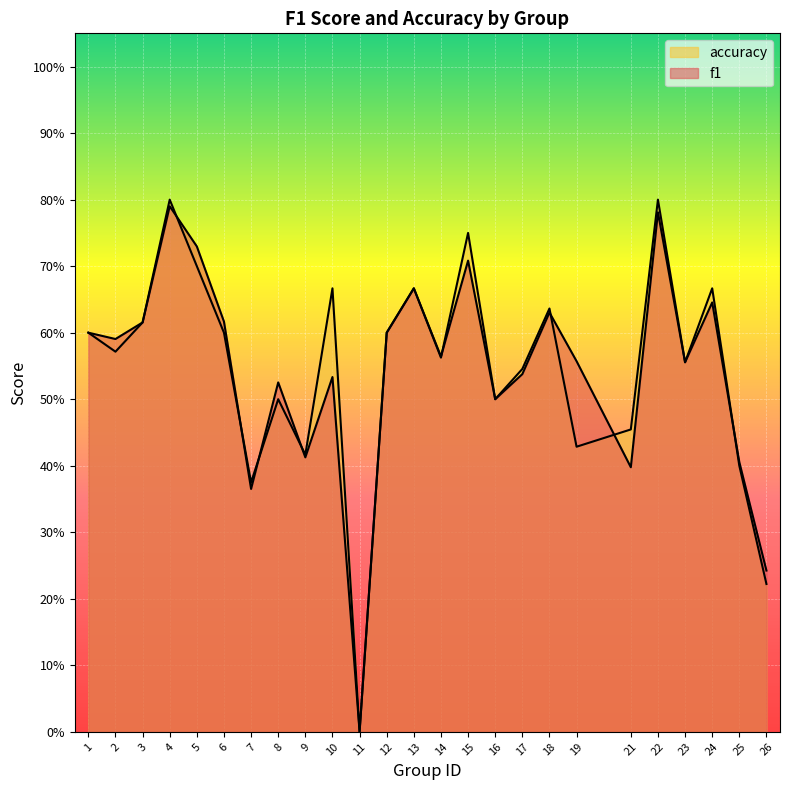

What are all the series names shown in the legend?

f1, accuracy